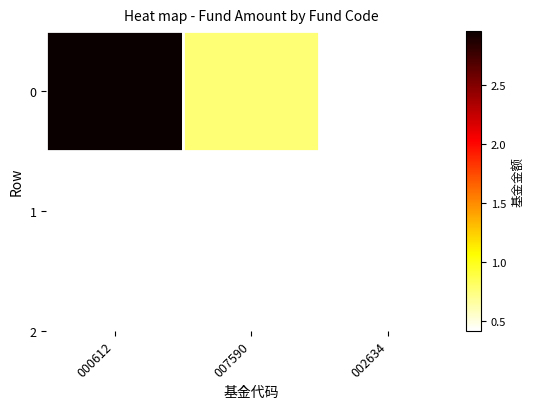

Reading left to right, list all the values displayed in this chart.

3.0	0.8	0.4